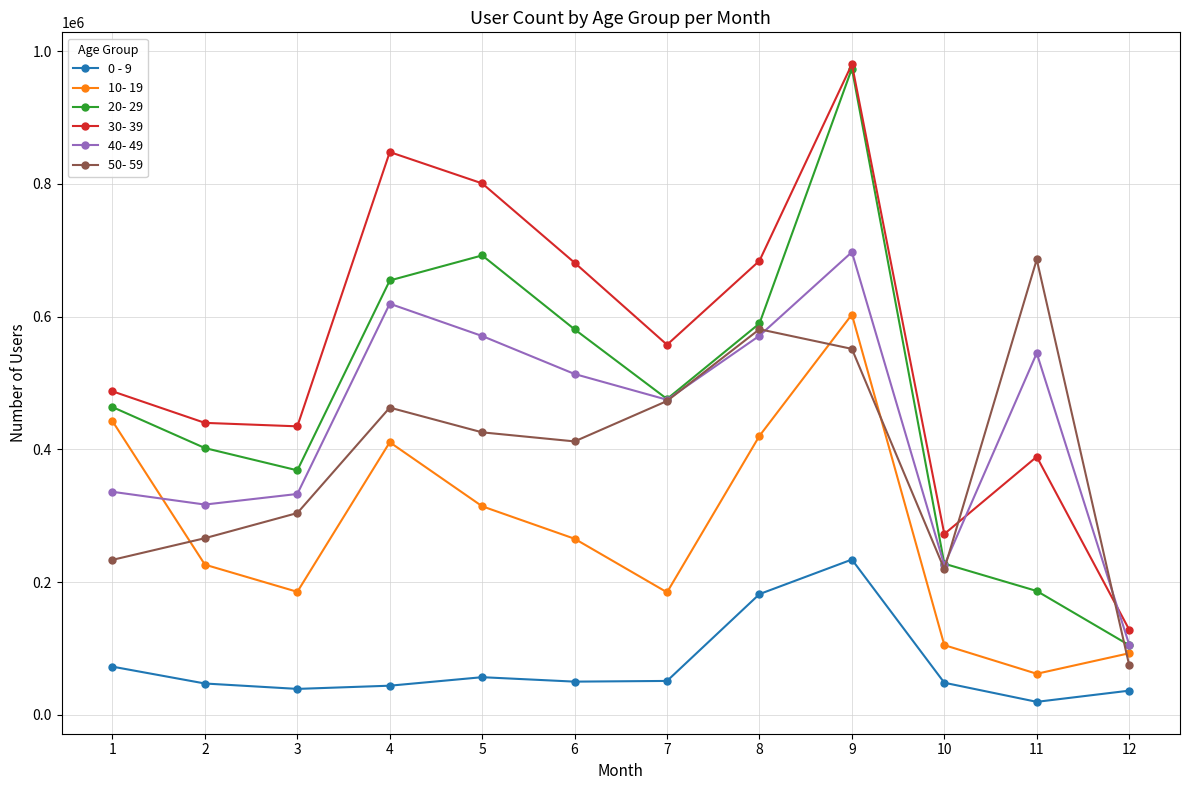

Where is the first local maximum for 20- 29?

5